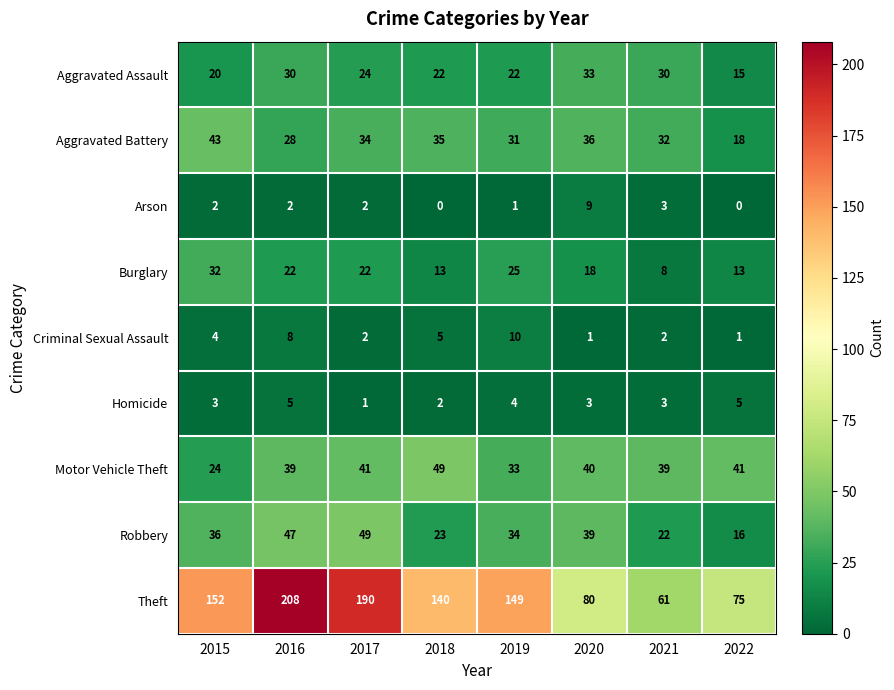

What is the difference between the maximum and second lowest values in the Aggravated Assault series?

13